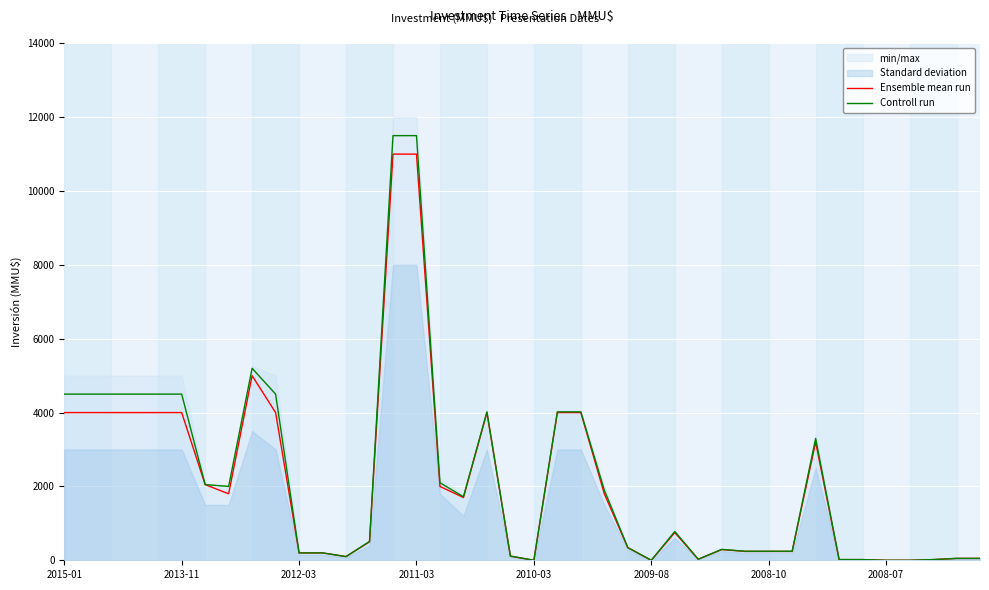

At 19, list the series in order from largest to smallest.

Controll run, Ensemble mean run